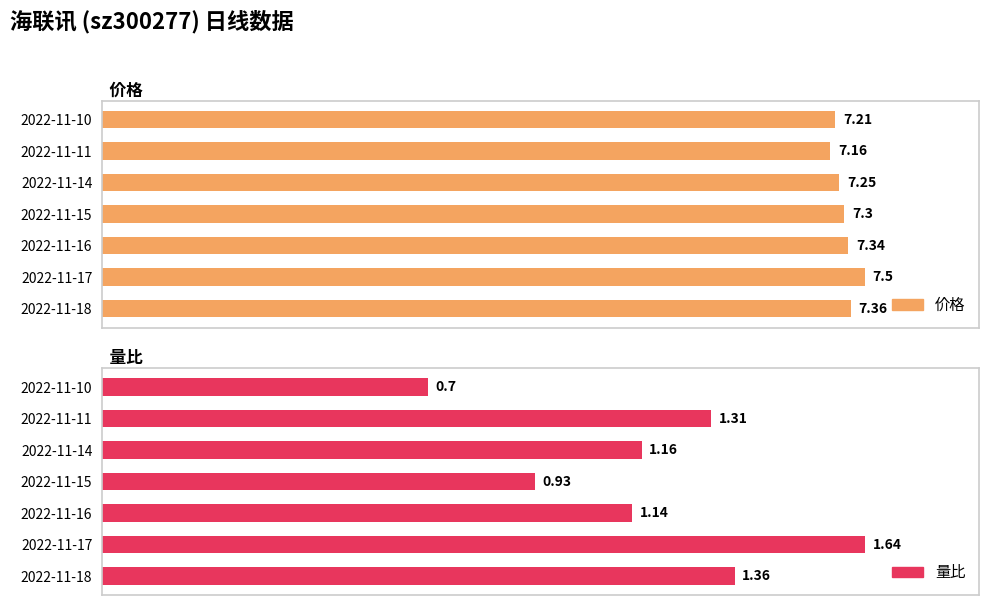

What is the value of the 价格 bar at the 4th from the left?

7.3